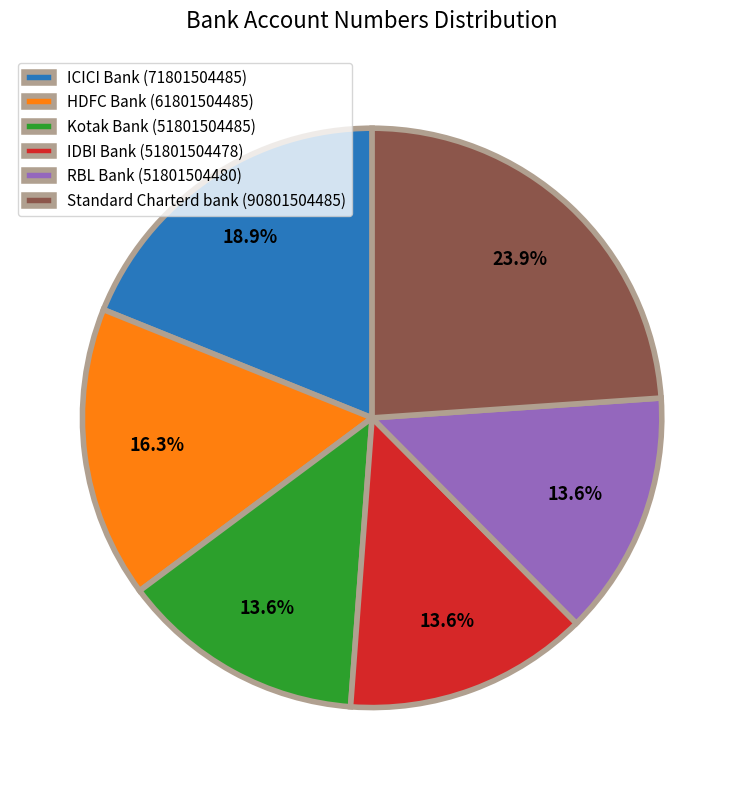

What portion of the pie excludes HDFC Bank?

83.7%